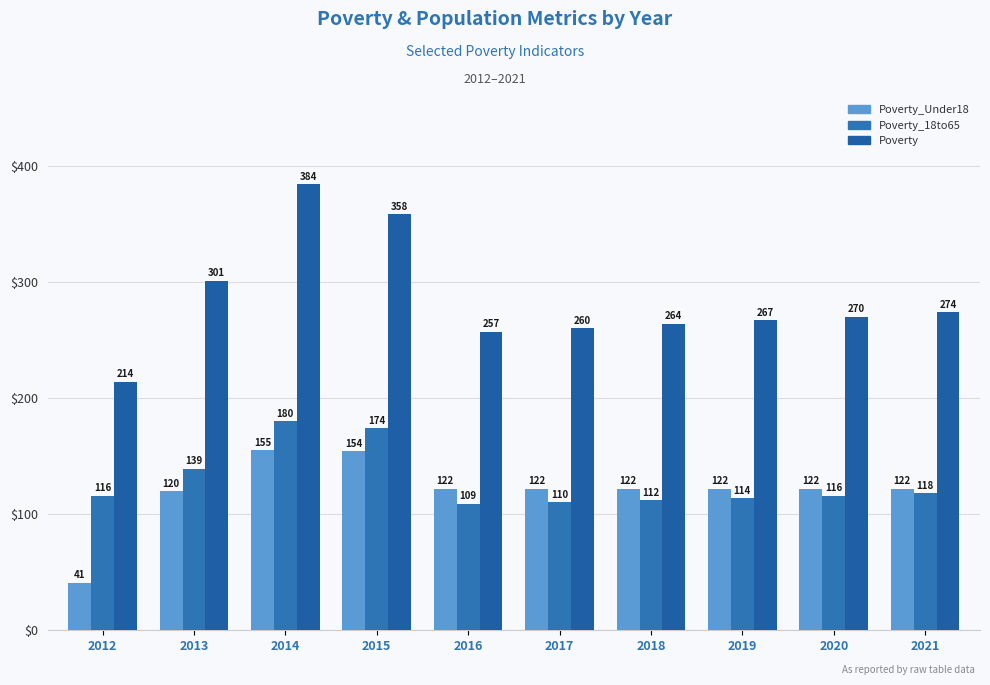

Which category has the highest value in the Poverty_Under18 series?

2014